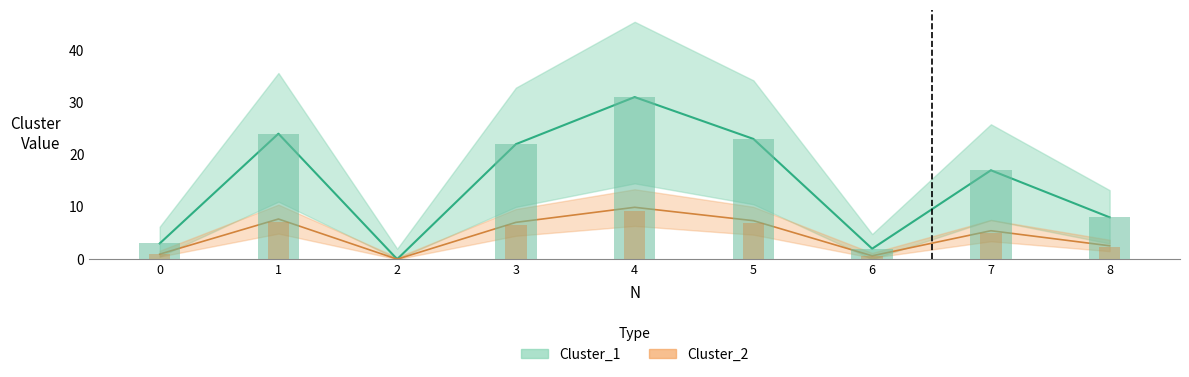

What is the value of the Cluster_2 bar at the 8th from the left?

5.4